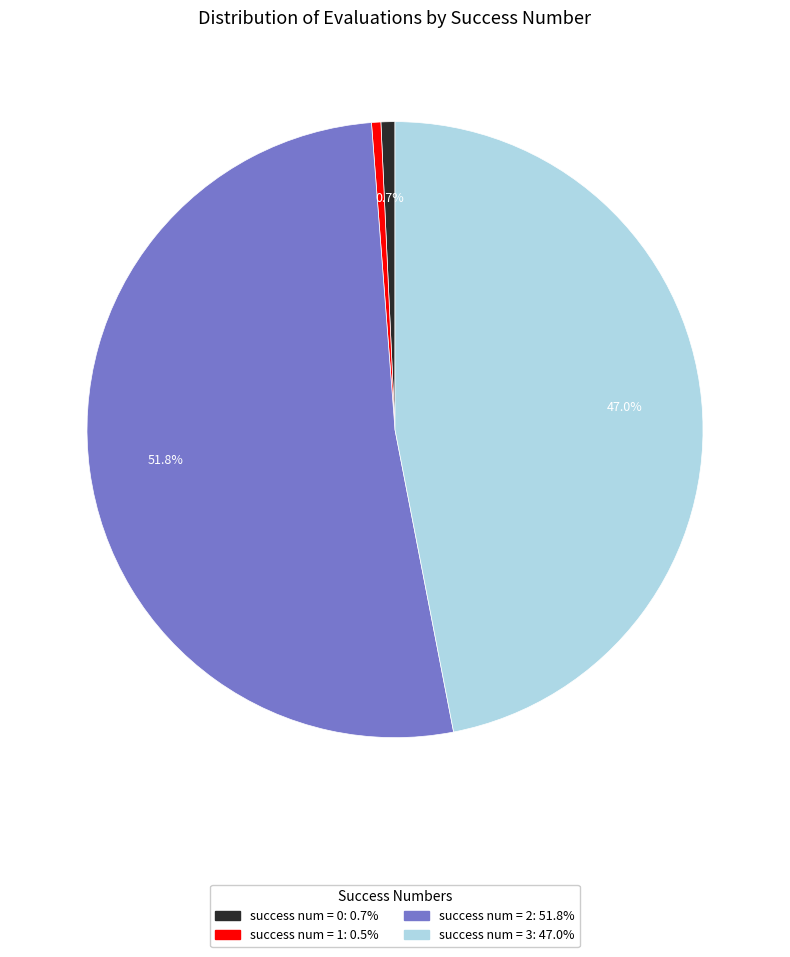

Does any single category account for the majority?

Yes